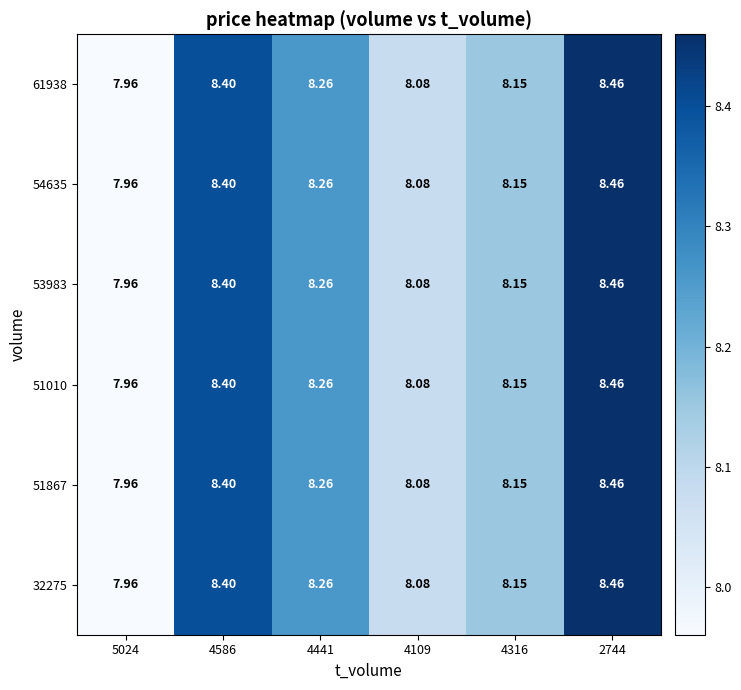

Is the value of 51010 at 4109 greater than the value of 32275 at 4586?

No